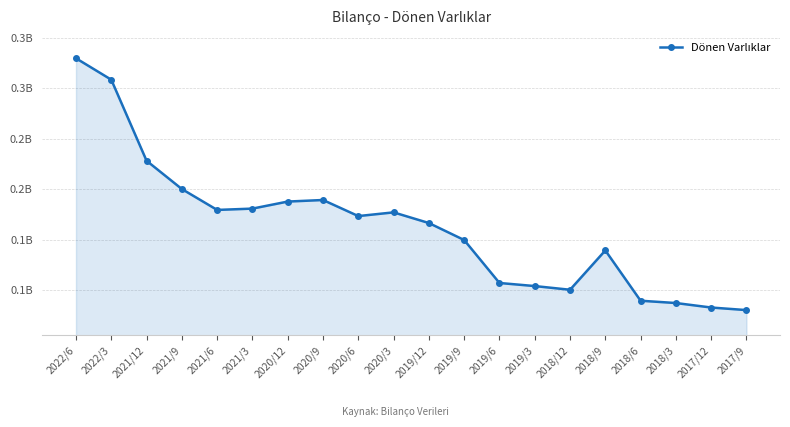

What is the sum of the values at 2019/6 and 2021/6?

286836466